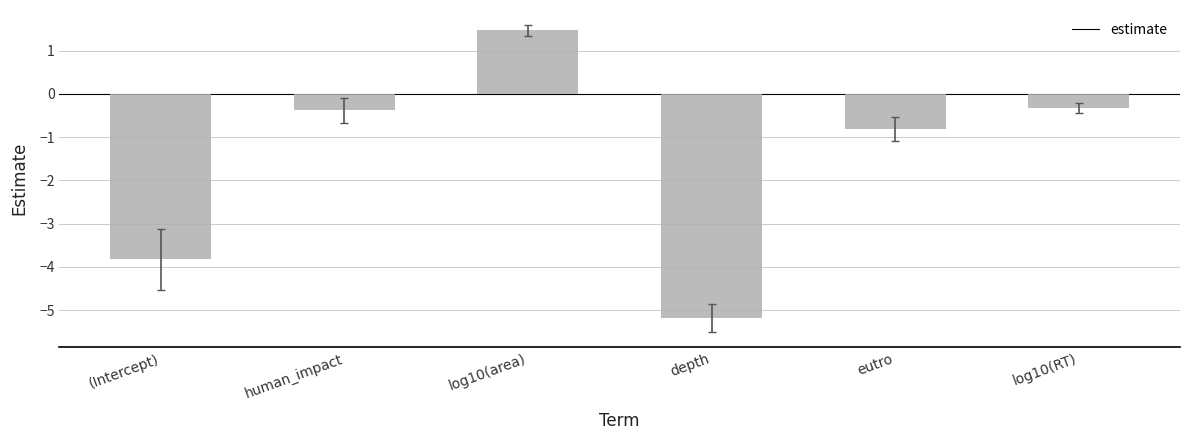

Reading left to right, transcribe all the data shown in this chart.

-3.8	-0.4	1.5	-5.2	-0.8	-0.3